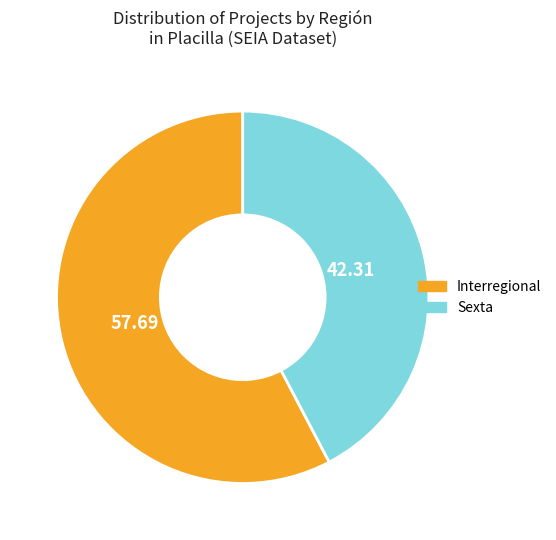

How many slices are in this pie chart?

2